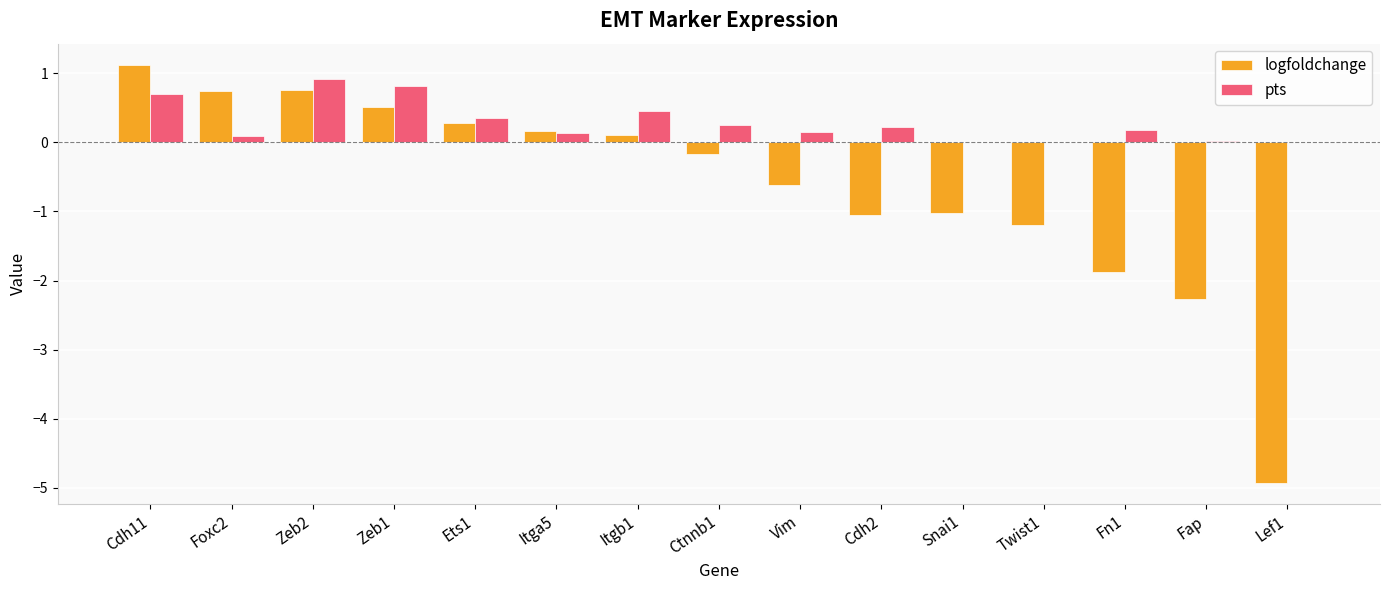

What is the sum of the pts values at Ctnnb1 and Snai1?

0.3